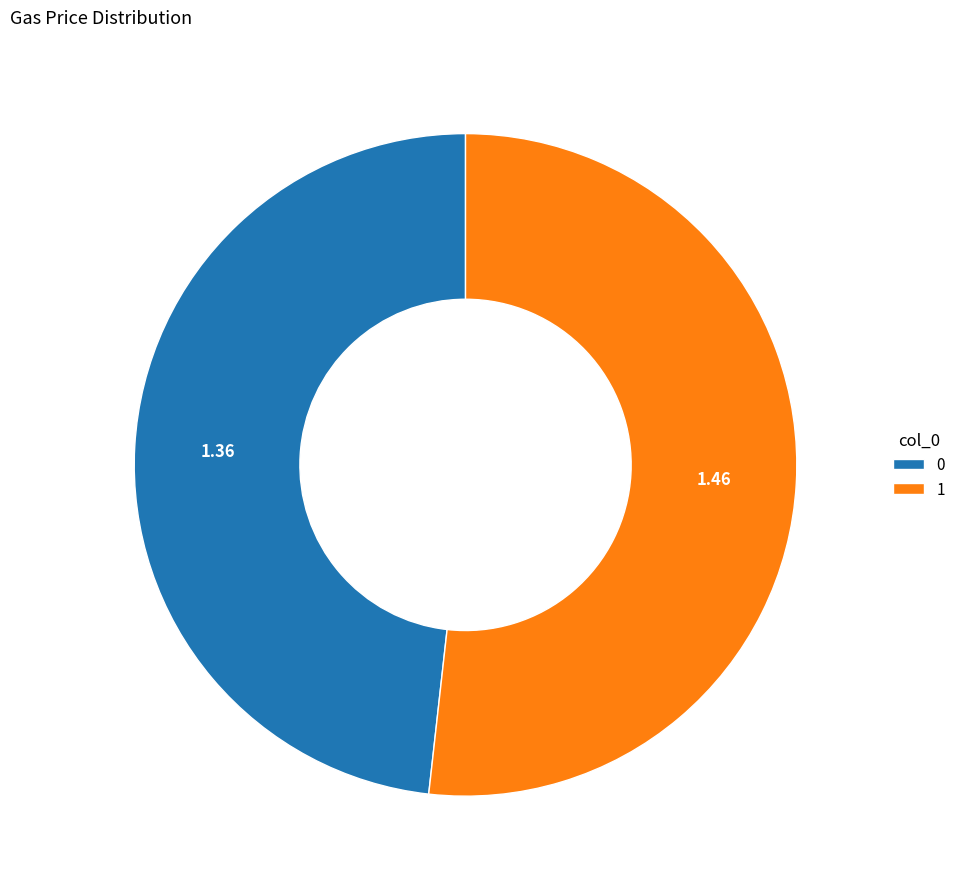

Combined, do 1 and 0 account for over 50%?

Yes